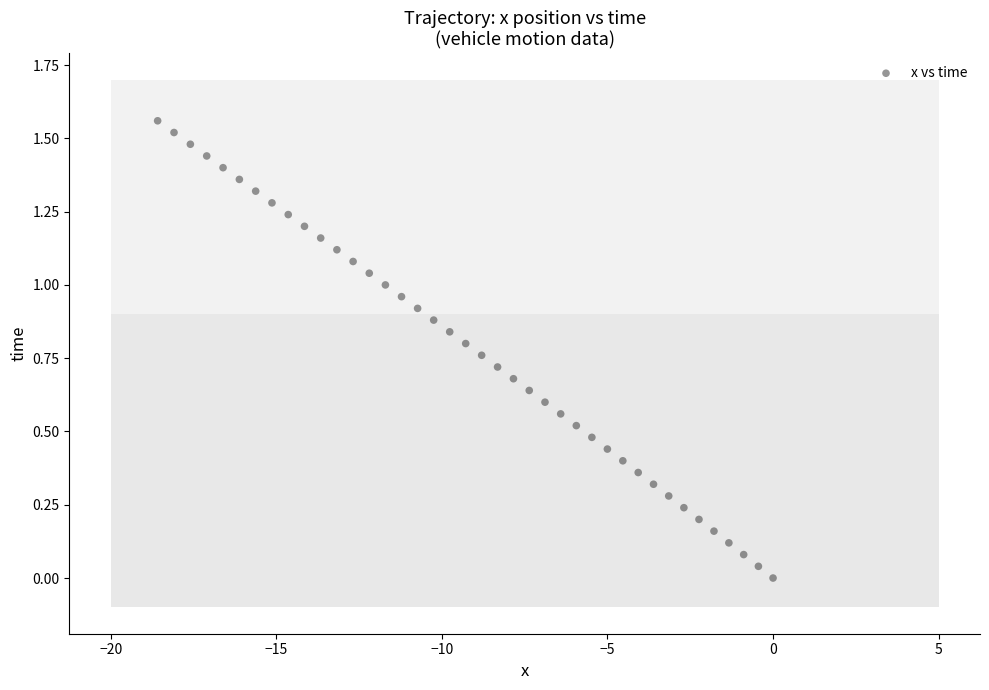

What is the range of X values (max minus min)?

18.6